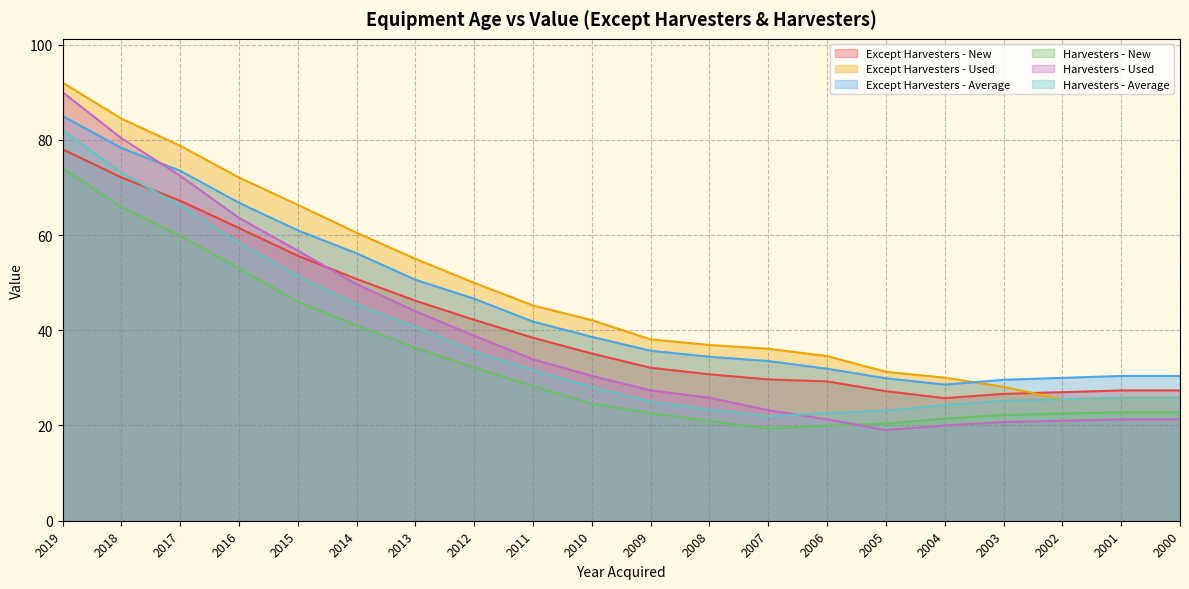

How many data points in Except Harvesters - Average are above 38?

10